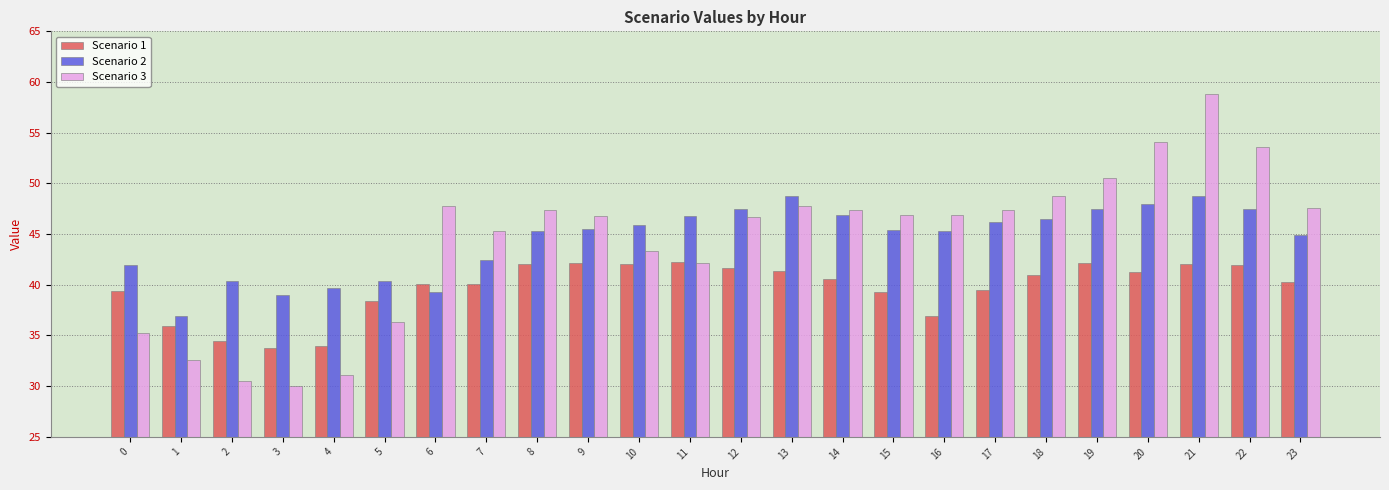

What is the minimum value for Scenario 1?

33.8